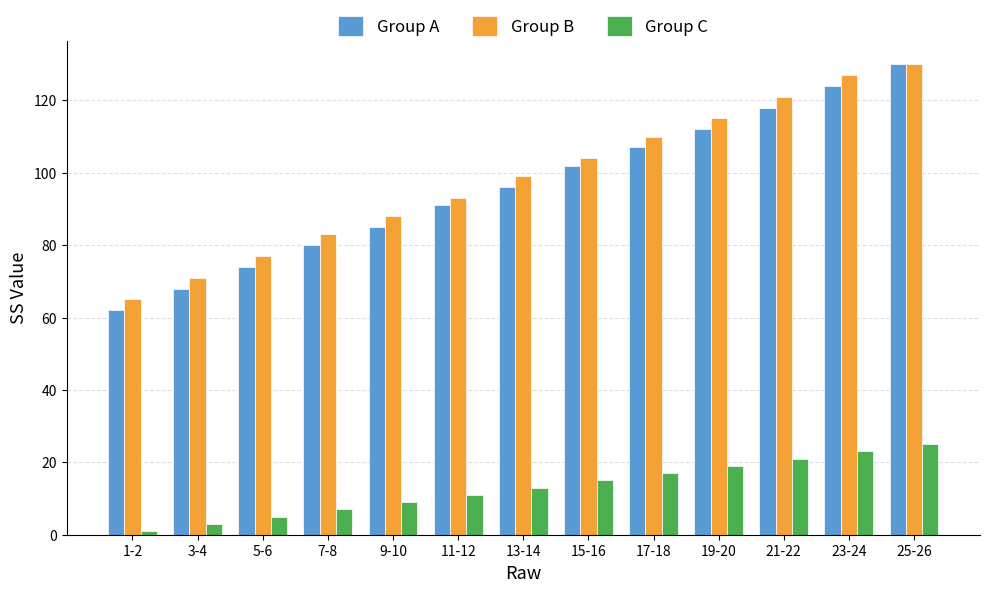

List the labels in order of Group A value, largest first.

25-26, 23-24, 21-22, 19-20, 17-18, 15-16, 13-14, 11-12, 9-10, 7-8, 5-6, 3-4, 1-2